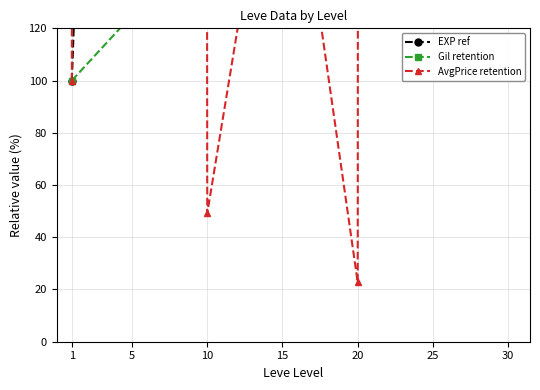

Does the chart have visible grid lines?

Yes